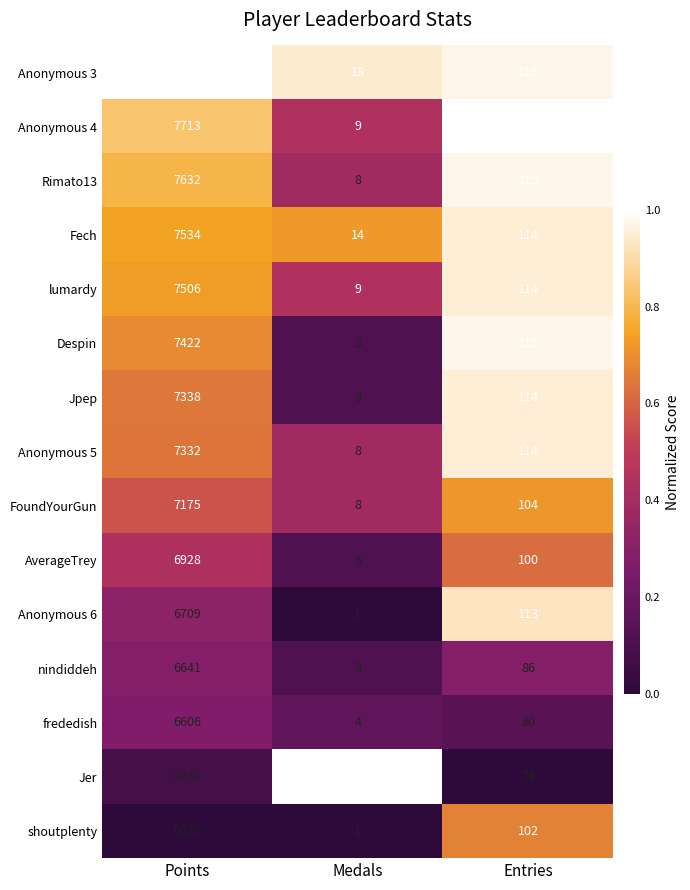

What is the difference between the FoundYourGun values at Entries and Medals?

96